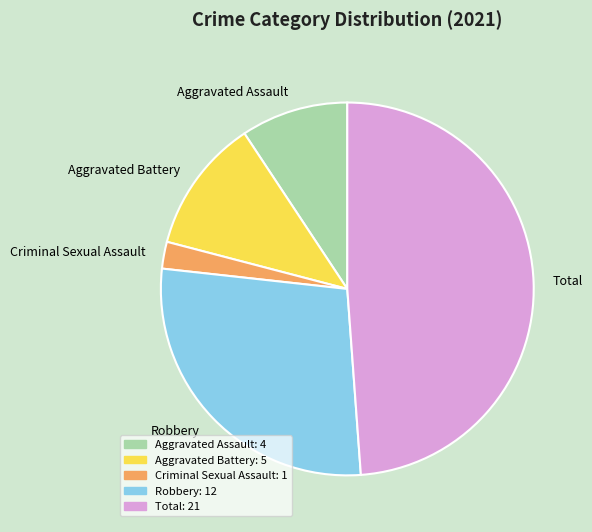

What is the ratio of the value at Total to the value at Criminal Sexual Assault?

21.0